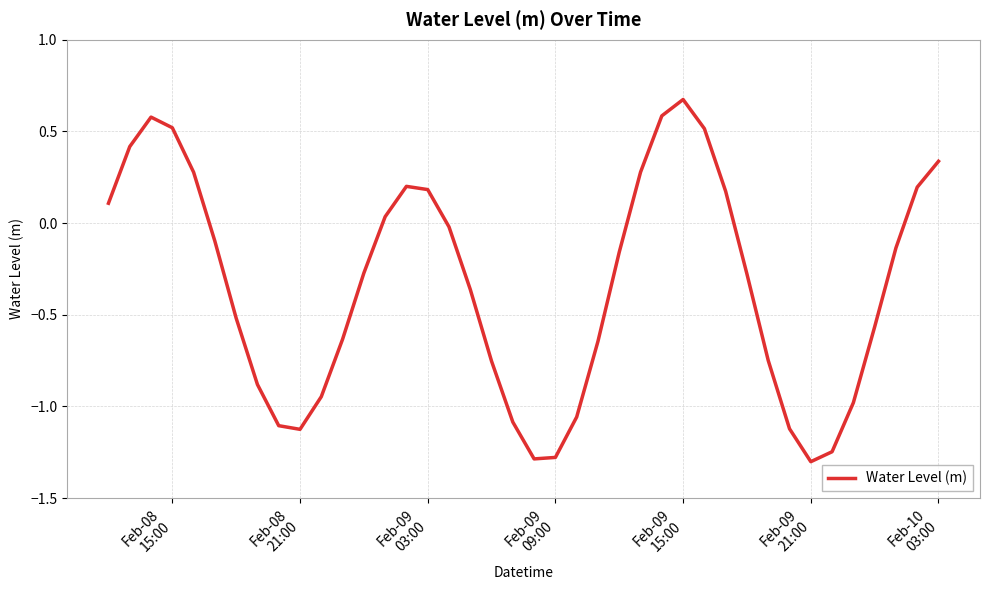

What is the minimum value shown in the chart?

-1.3